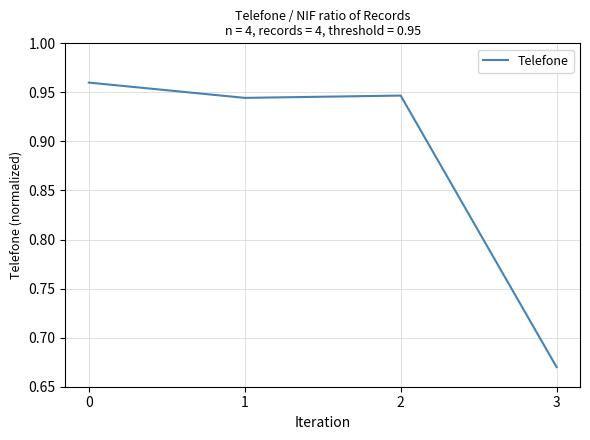

How many values are between 0 and 1?

4